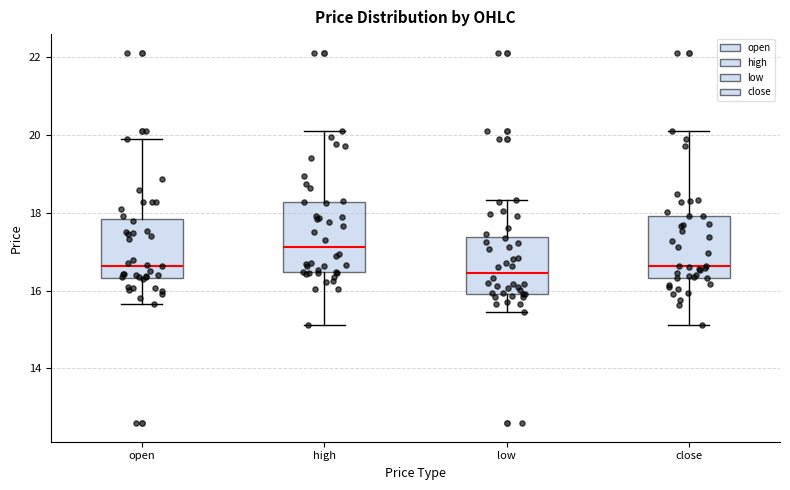

Reading left to right, read every box against the y-axis: the position of its median line, the range the box covers, and the ends of its whiskers. The values are not printed on the chart, so give them approximately, as read against the axis.

open: median 16.6, box 16.4 to 17.8, whiskers 15.6 to 20.0
high: median 17.2, box 16.4 to 18.2, whiskers 15.2 to 20.2
low: median 16.4, box 16.0 to 17.4, whiskers 15.4 to 18.4
close: median 16.6, box 16.4 to 18.0, whiskers 15.2 to 20.2